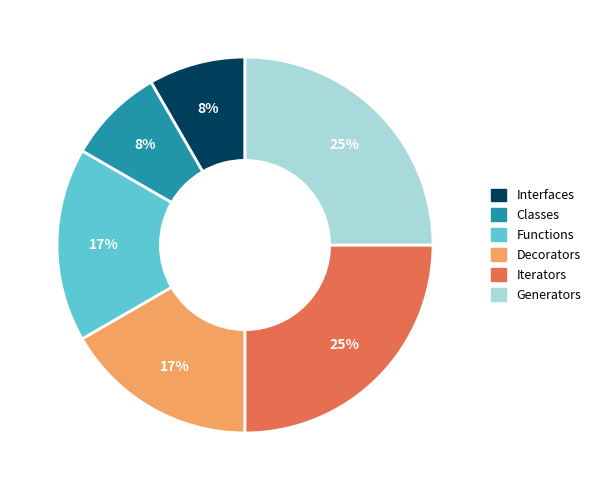

True or false: Iterators accounts for 16% of the total.

False